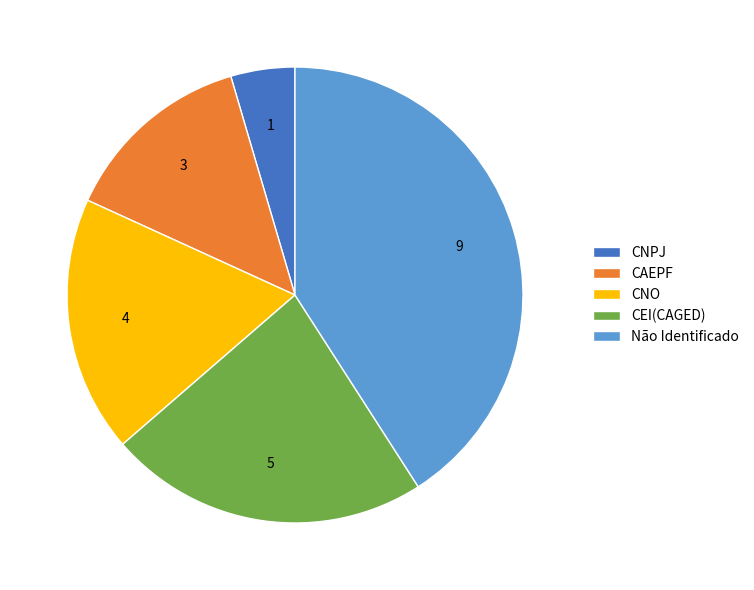

Approximately how many times larger is the value at CEI(CAGED) compared to Não Identificado?

0.6